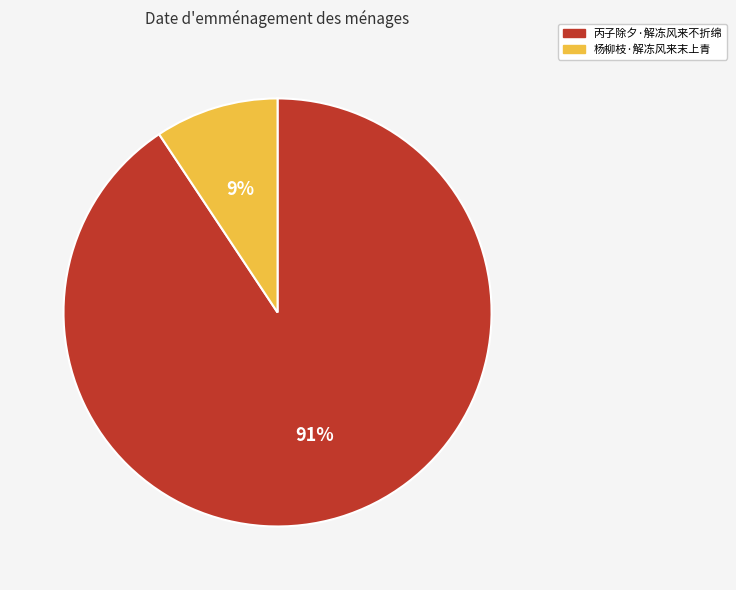

To the nearest percent, what is the combined percentage of 丙子除夕·解冻风来不折绵 and 杨柳枝·解冻风来末上青?

100%